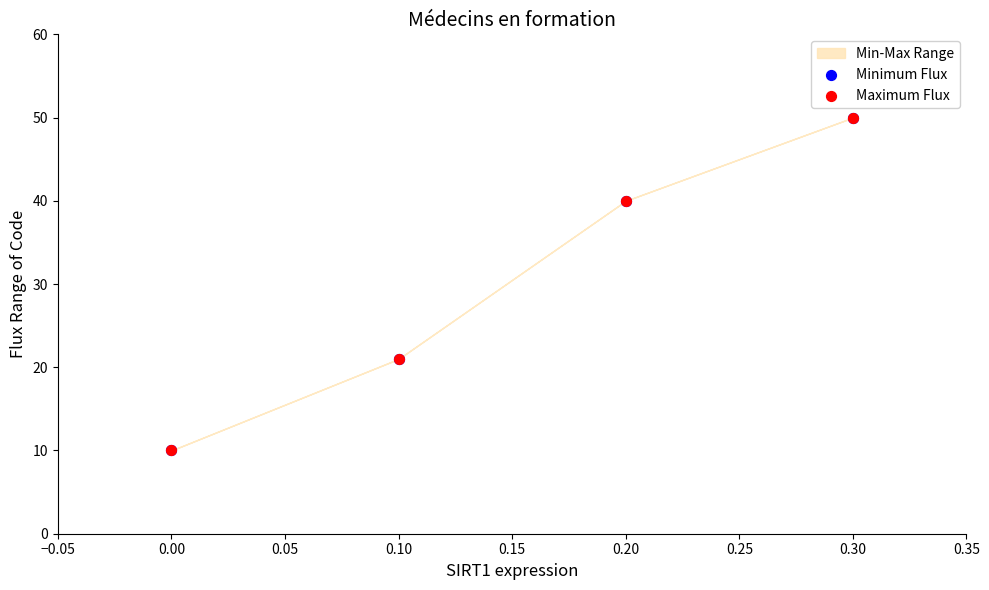

Which series contains the lowest Y value?

Minimum Flux